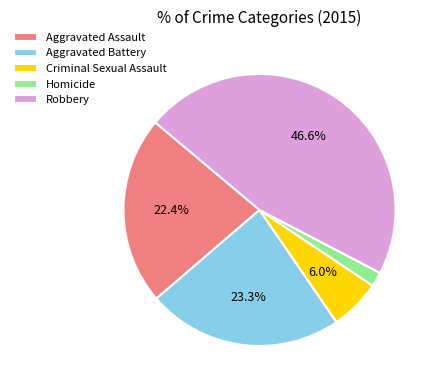

How many segments does this pie chart have?

5